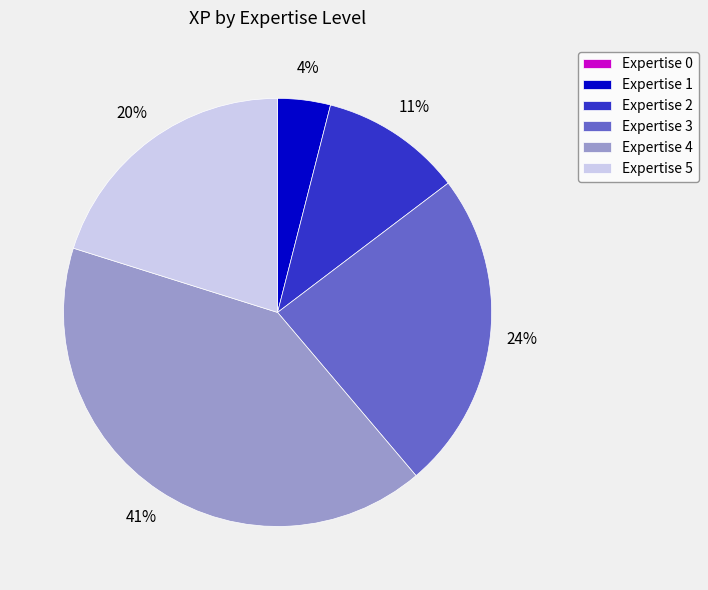

Is the sum of Expertise 1 and Expertise 5 greater than half?

No